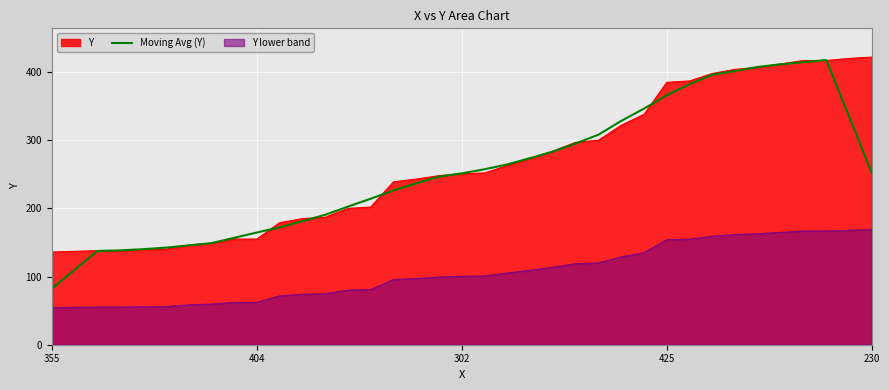

The value at 12 is 294.0. True or false?

False